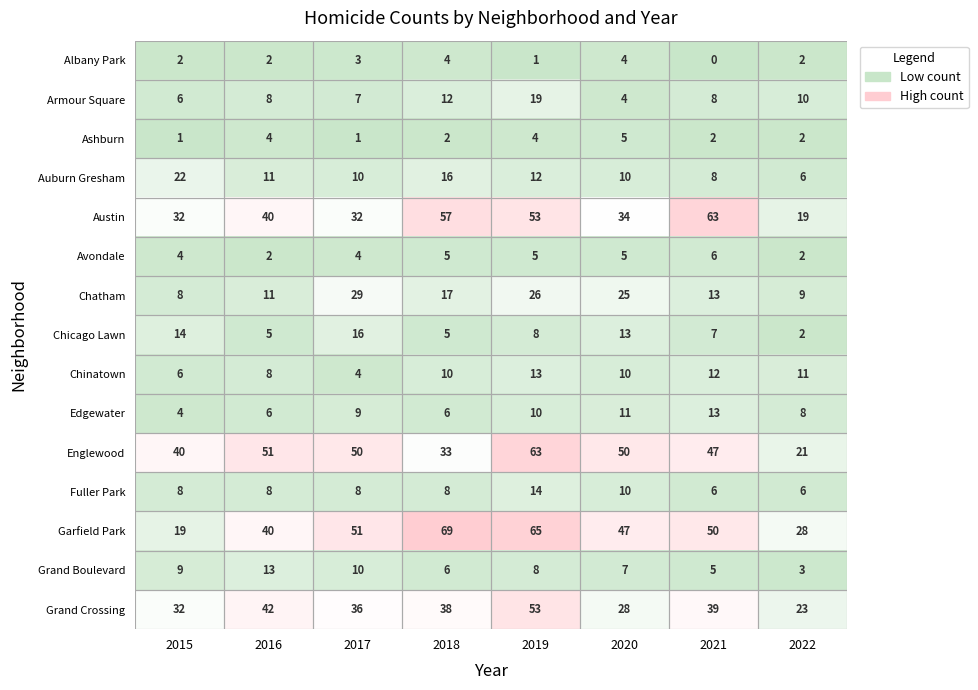

What is the approximate value of Grand Boulevard at 2021?

5